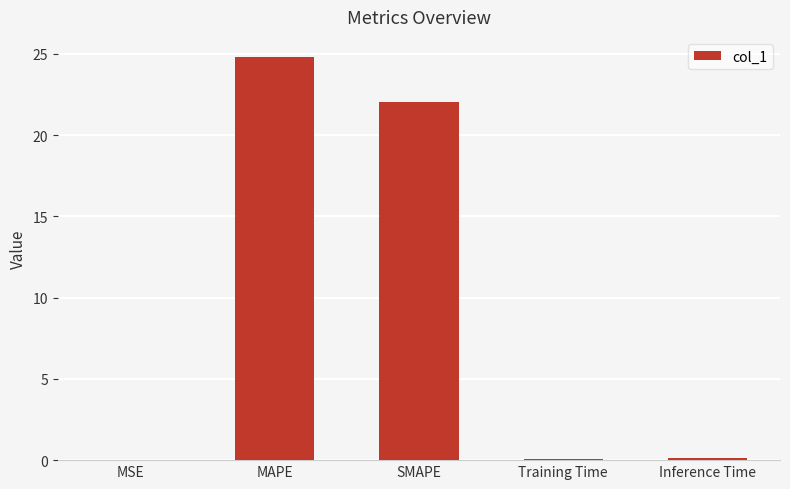

What is the sum of all values?

47.1